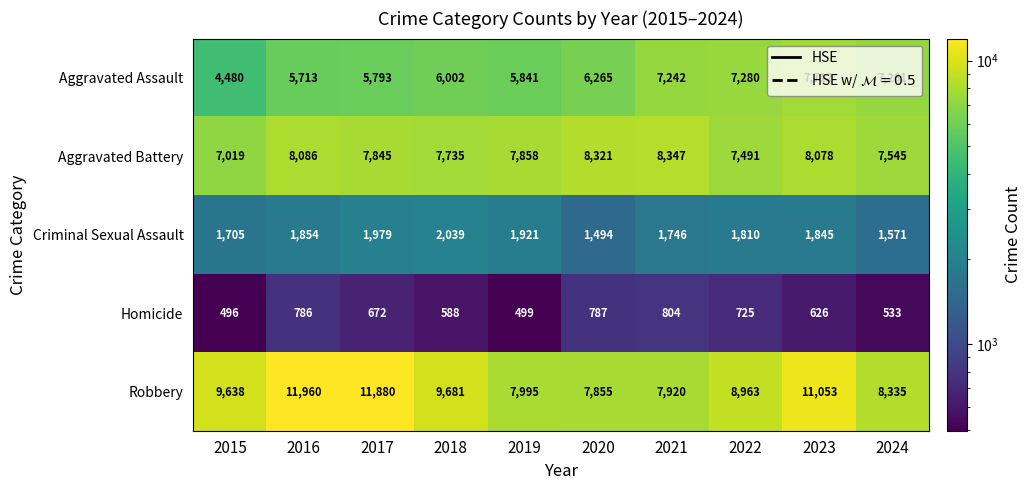

What is the total value across all series at 2023?

29314